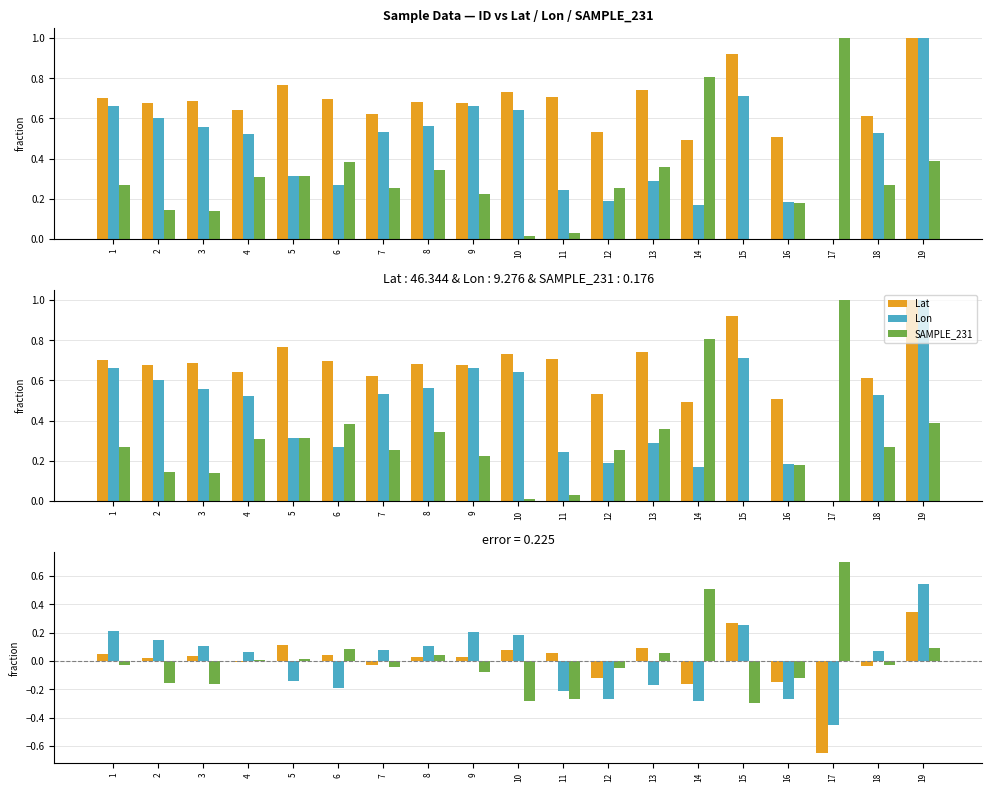

How many bars are there in each group?

3